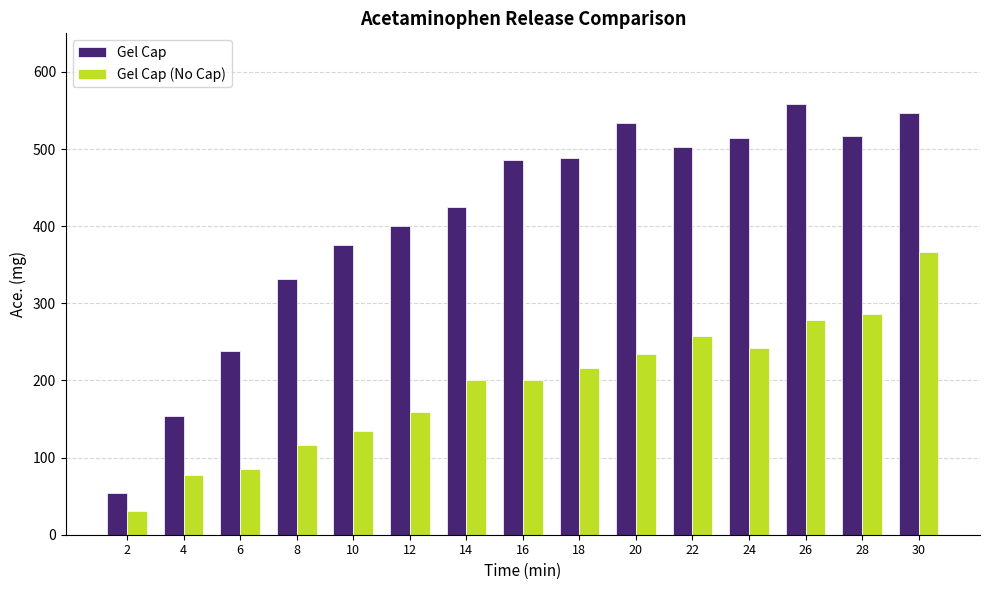

What value does the Gel Cap series have at 6?

238.4